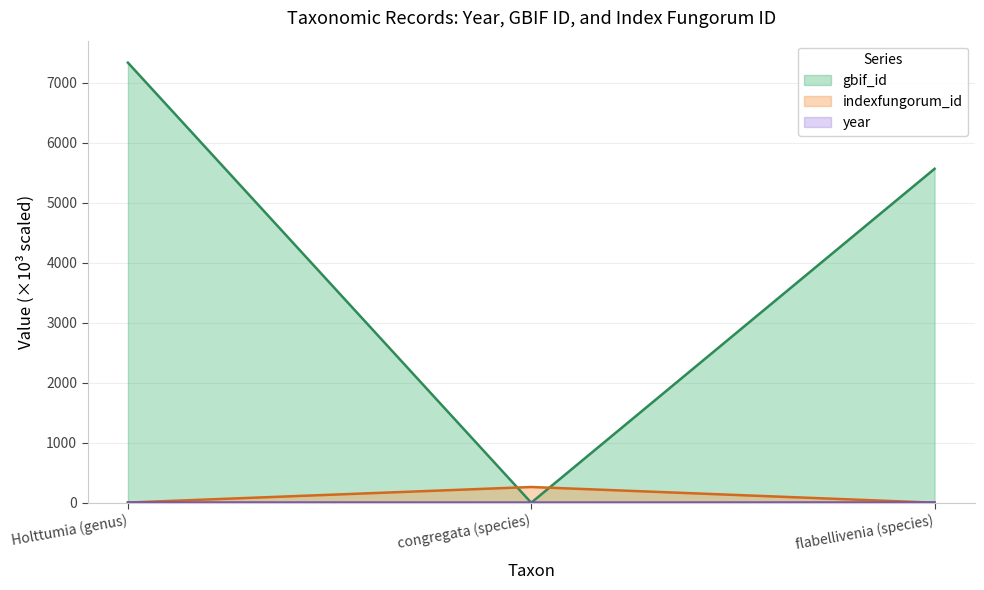

How many data points does each series have?

3